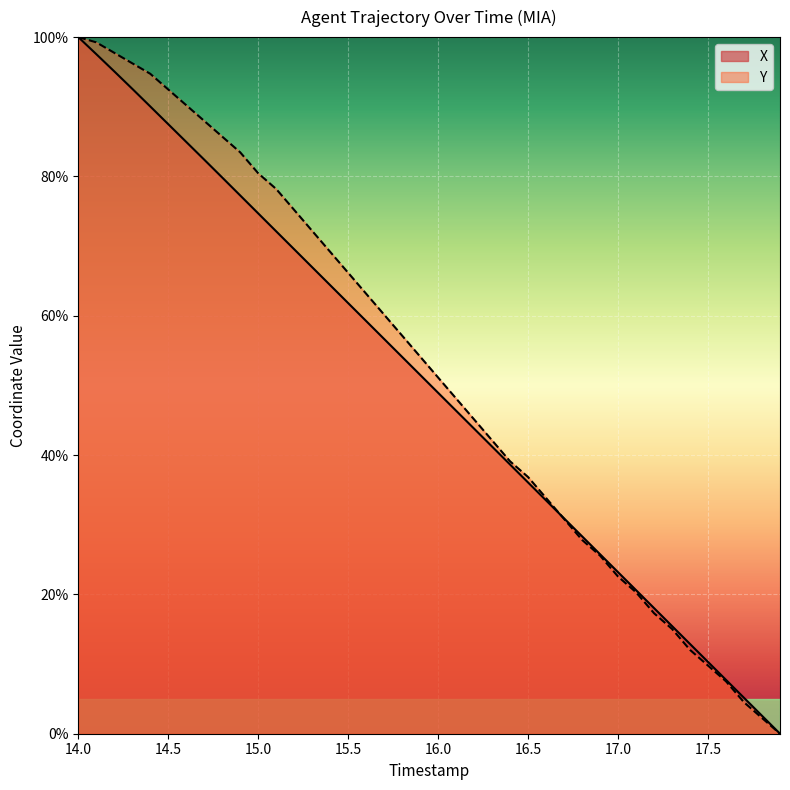

Rank the series by their maximum value, from highest to lowest.

X, Y